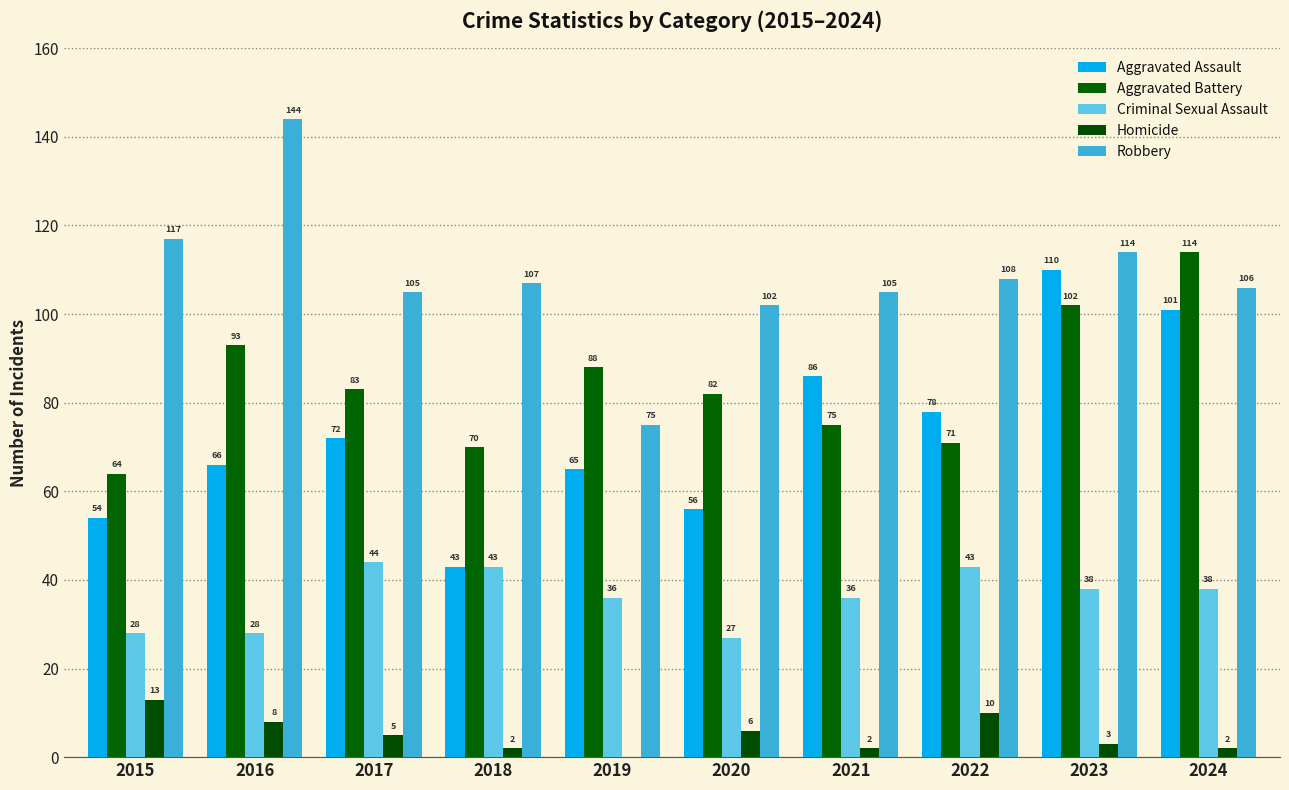

What is the minimum value for Criminal Sexual Assault?

27